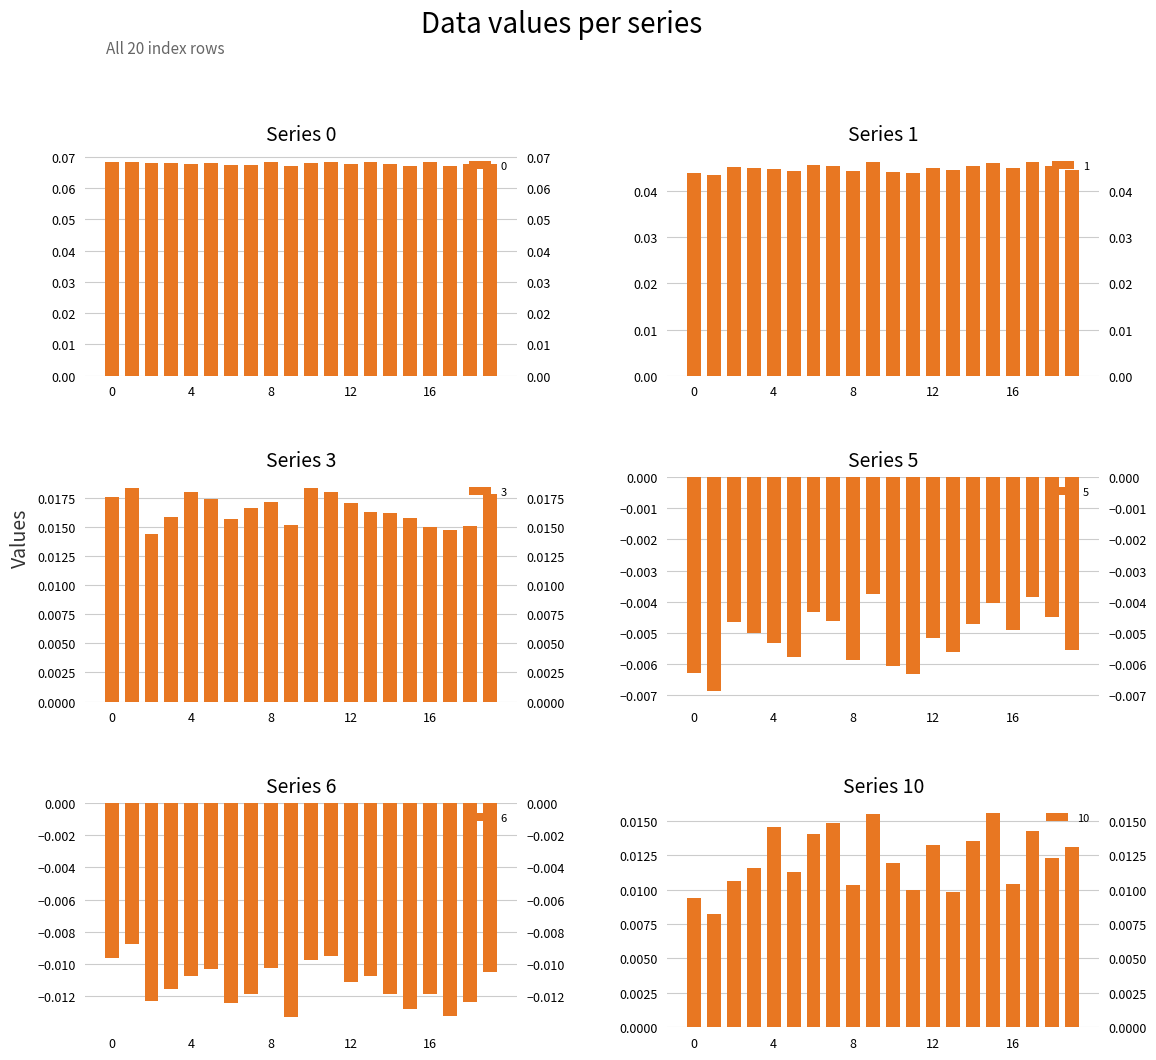

What is the sum of all 6 values?

-0.2